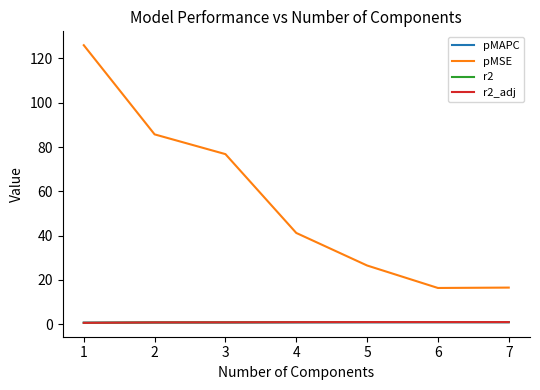

True or false: r2_adj and r2 intersect in this chart.

False